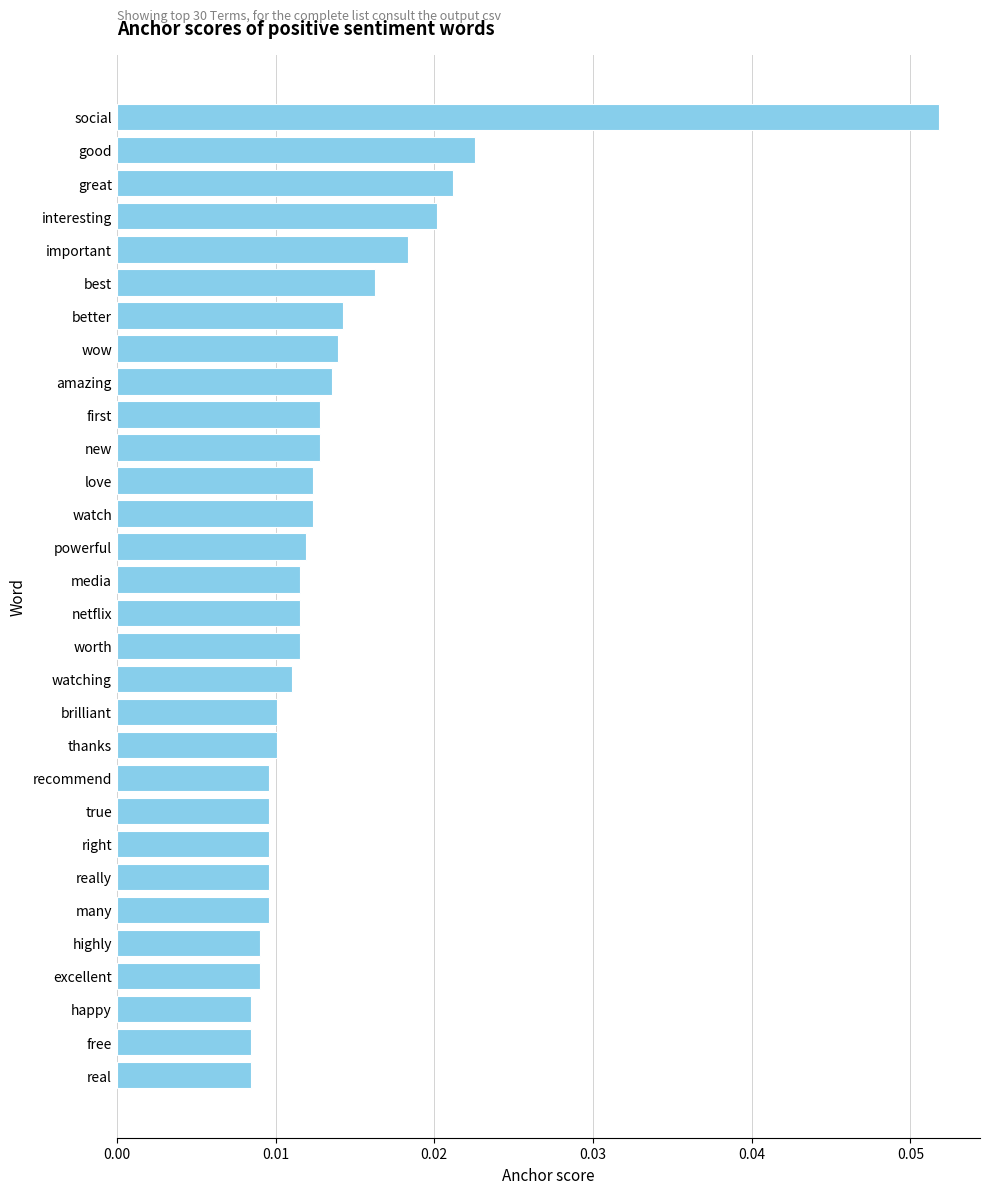

What is the sum of all values?

0.4